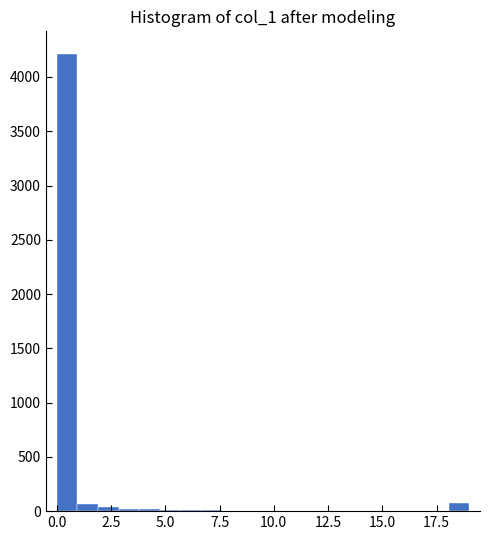

Around what value on the x-axis is the tallest bar? Give the approximate position of its centre, as read against the axis.

0.5